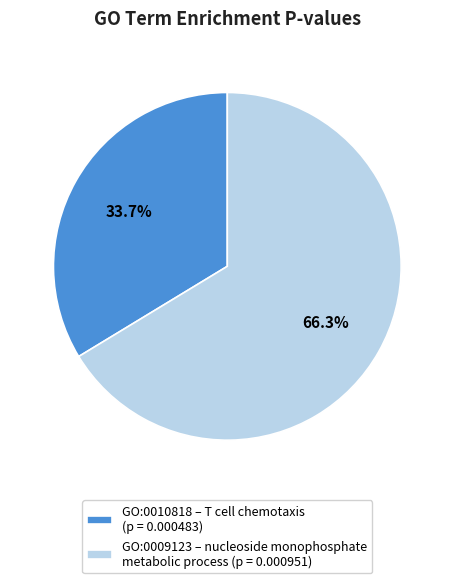

Does any single category account for the majority?

Yes